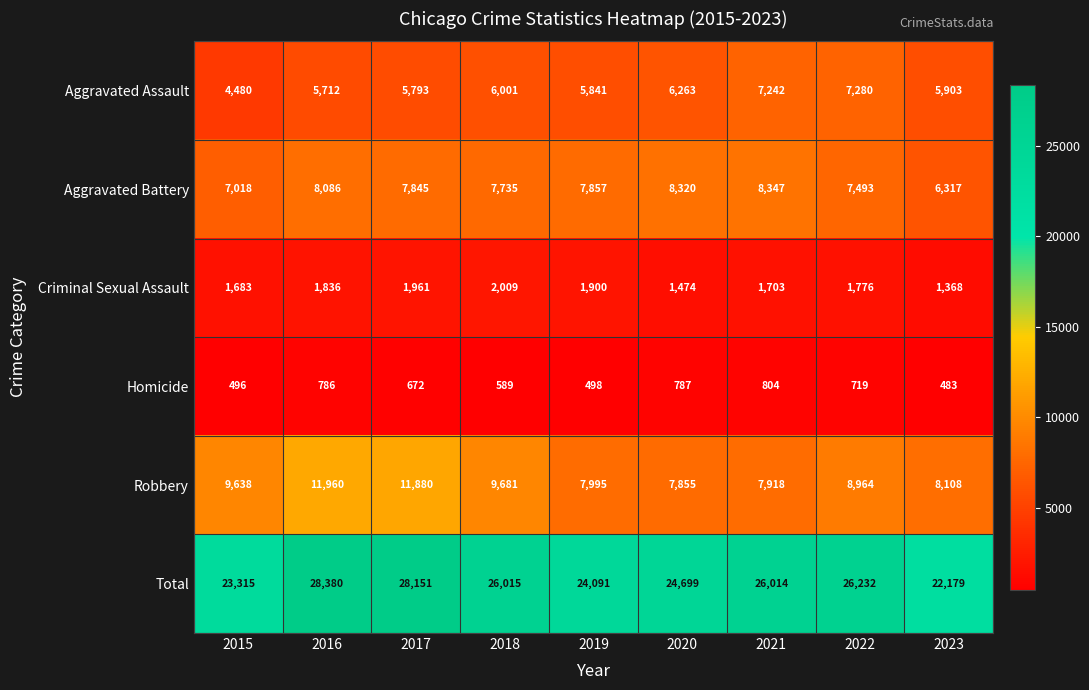

The value of Aggravated Battery at 2018 is 13656. True or false?

False